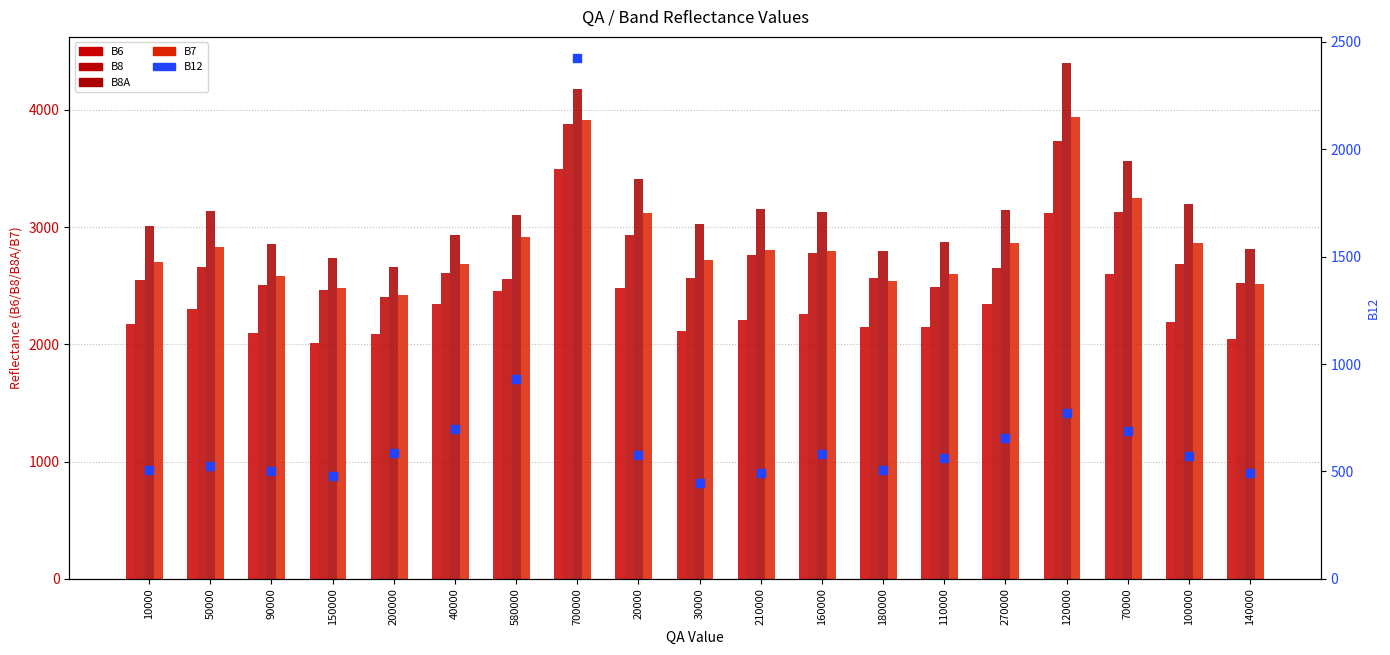

At which category is the sum across all series the highest?

700000